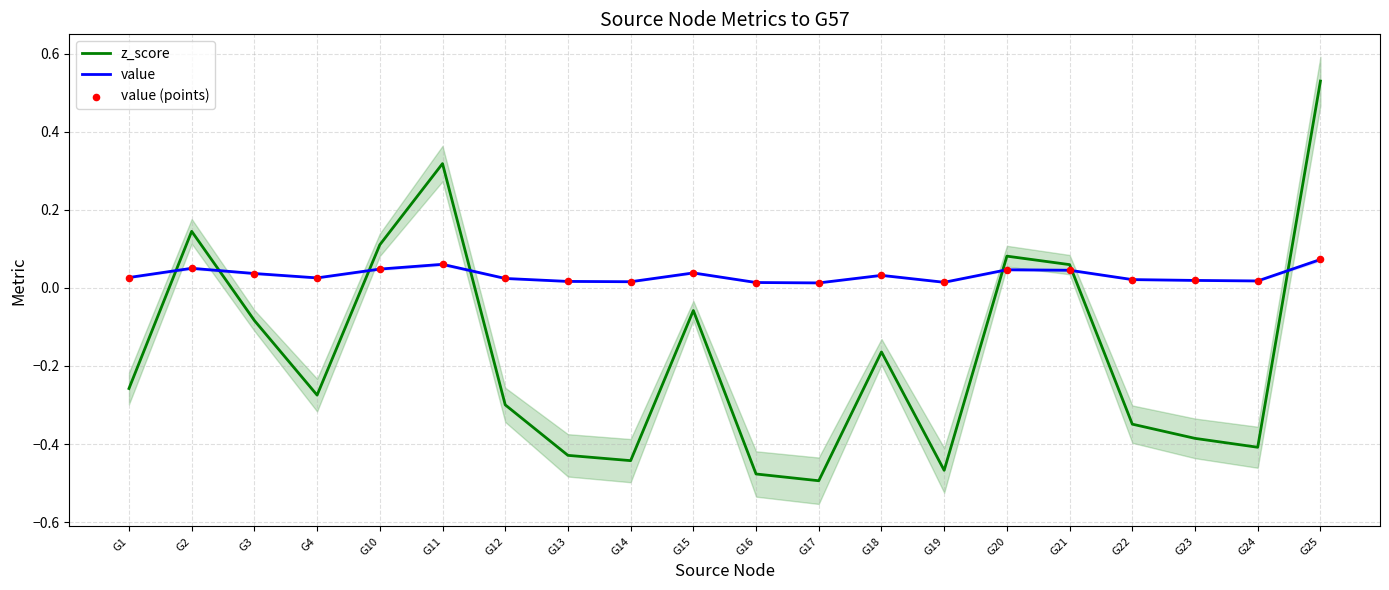

What is the total value across all series at G21?

0.2